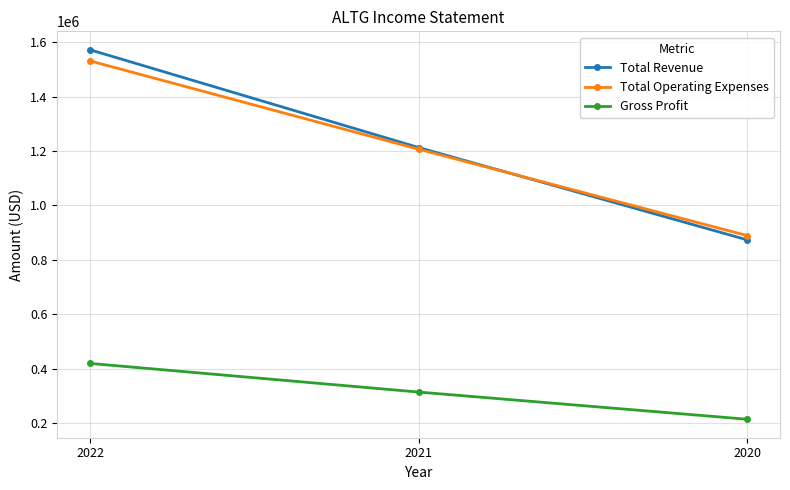

What is the difference between the maximum and minimum values in the Total Revenue series?

698200